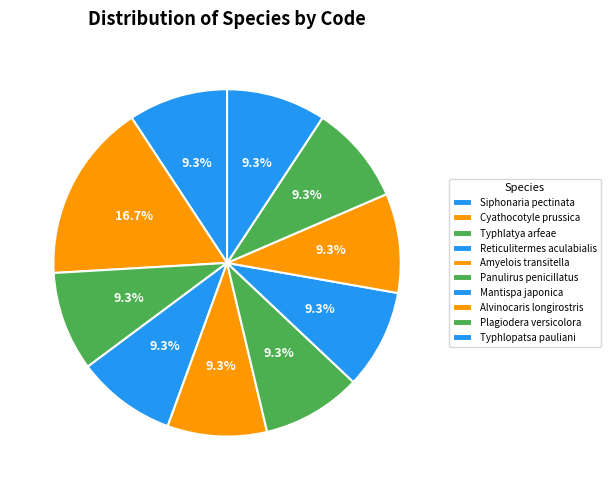

How many segments does this pie chart have?

10